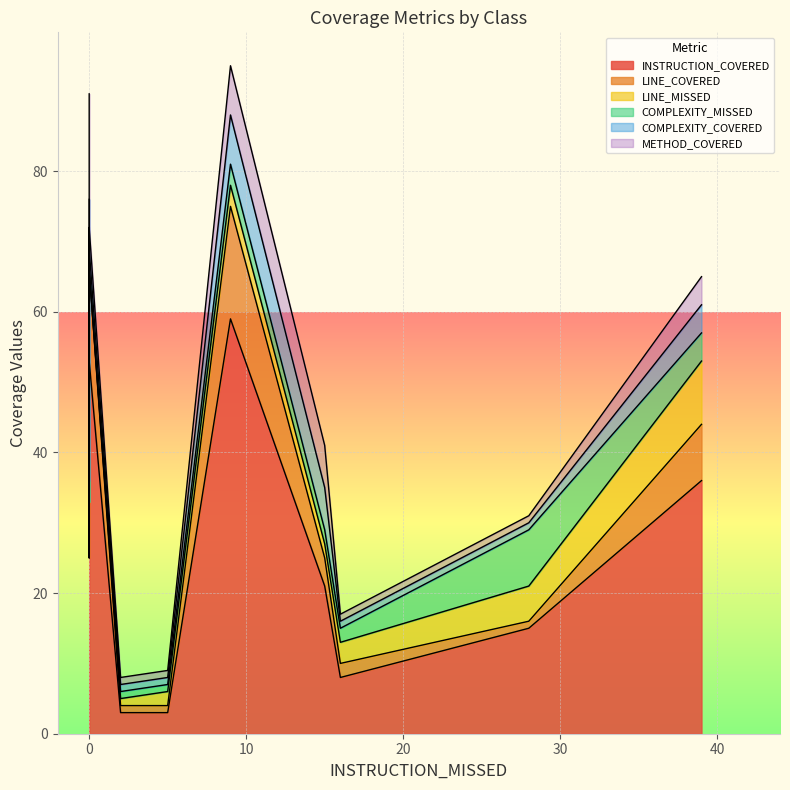

True or false: LINE_MISSED and LINE_COVERED cross at least once.

True